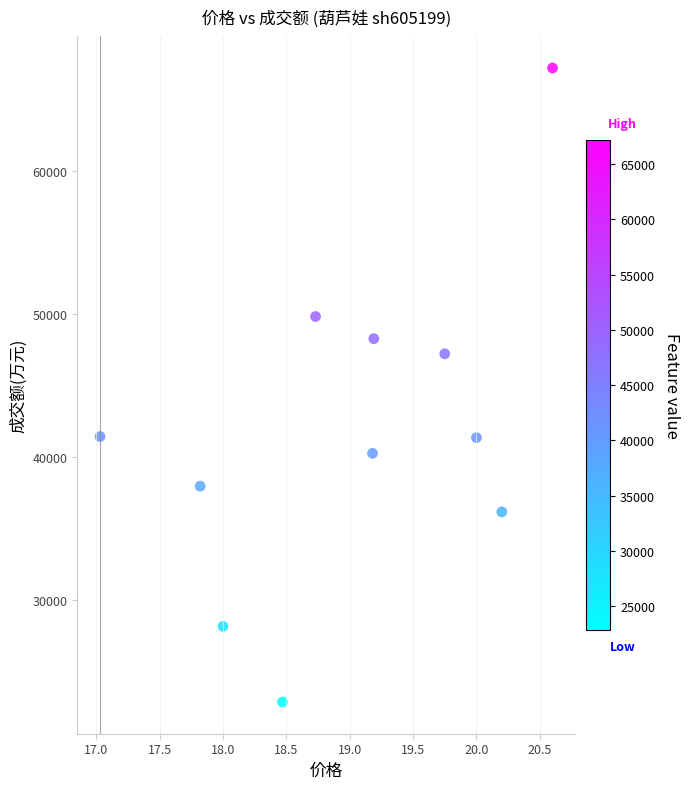

What Y value in the scatter plot is closest to 45008?

47191